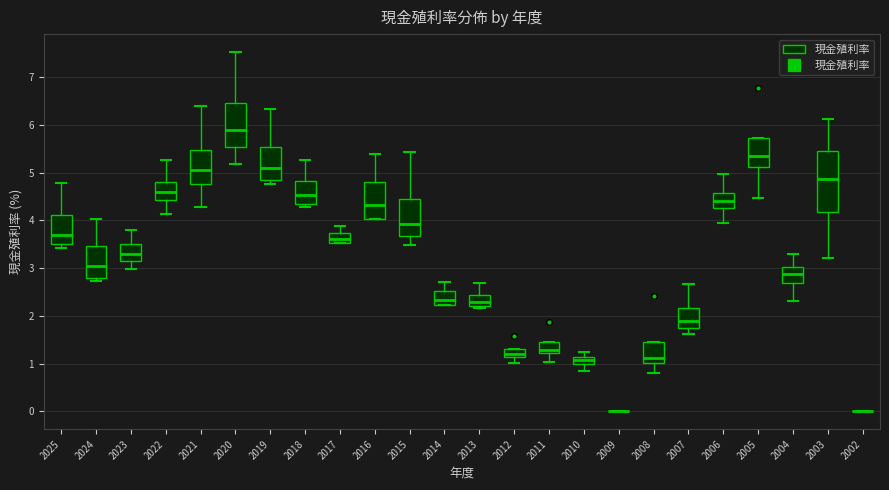

Where is the lower edge of the box at x = 2014 on the y-axis? The values are not printed on the chart, so give them approximately, as read against the axis.

2.2